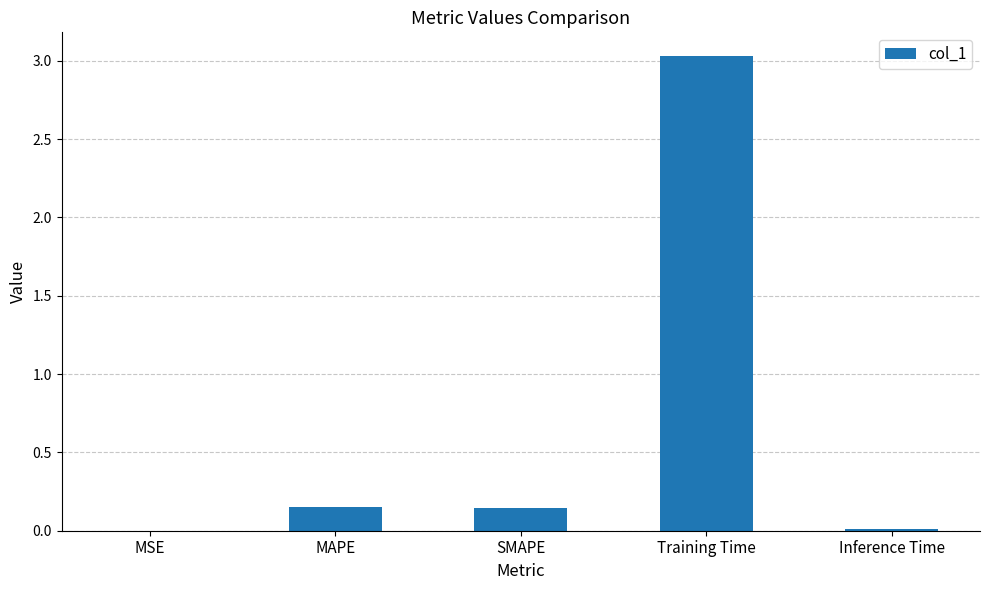

Between Training Time and SMAPE, which is larger?

Training Time